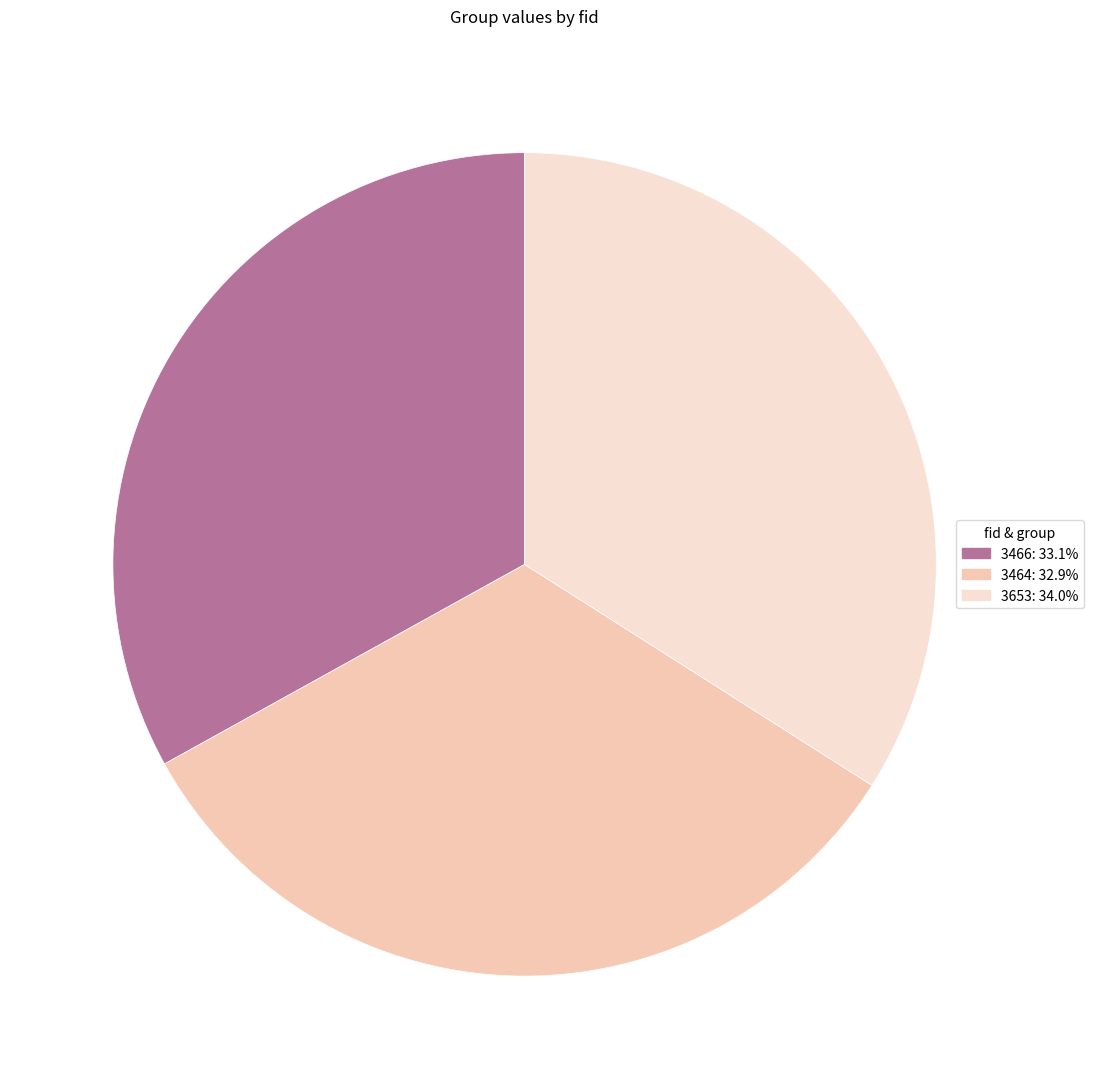

Do 3464: 32.9% and 3466: 33.1% together represent more than half of the pie?

Yes